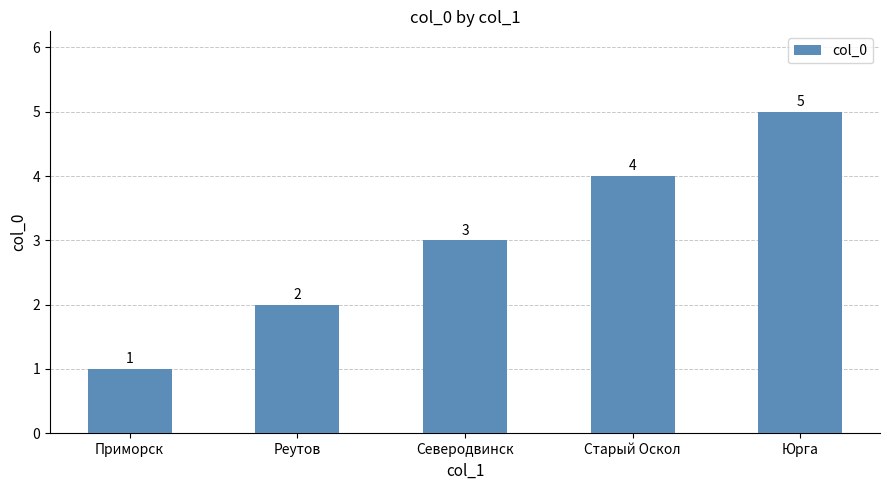

The value at Северодвинск is 3. True or false?

True